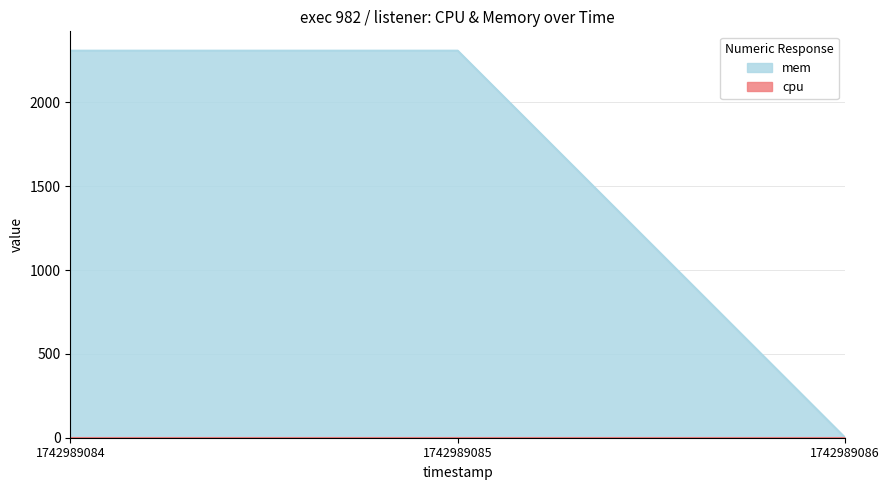

Rank the categories by value from highest to lowest.

1742989084, 1742989085, 1742989086